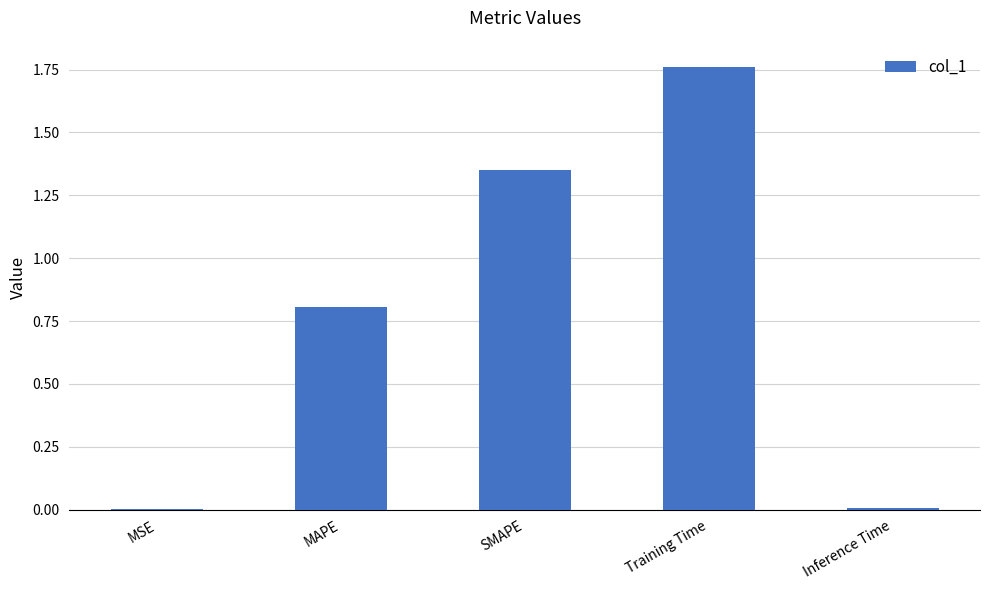

Is it true that the value at SMAPE is 0.9?

False